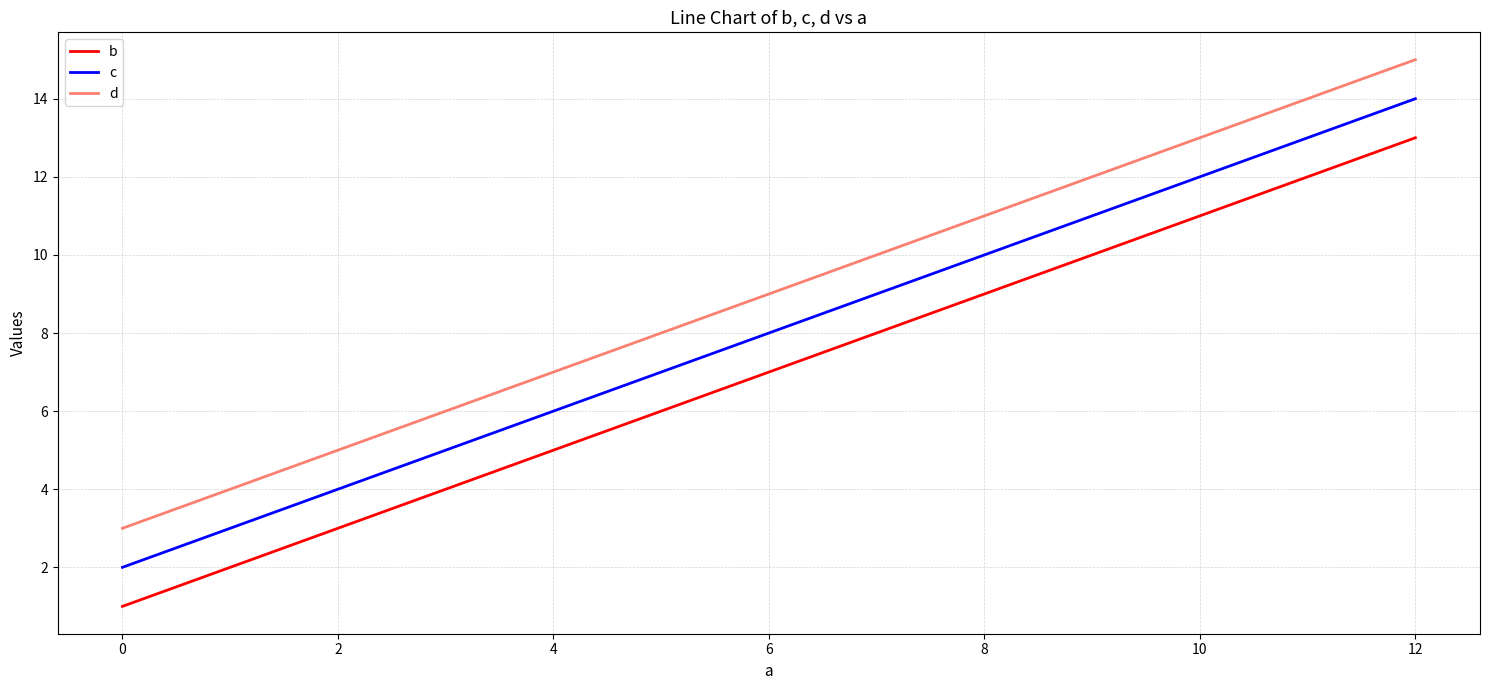

True or false: c and d intersect in this chart.

False